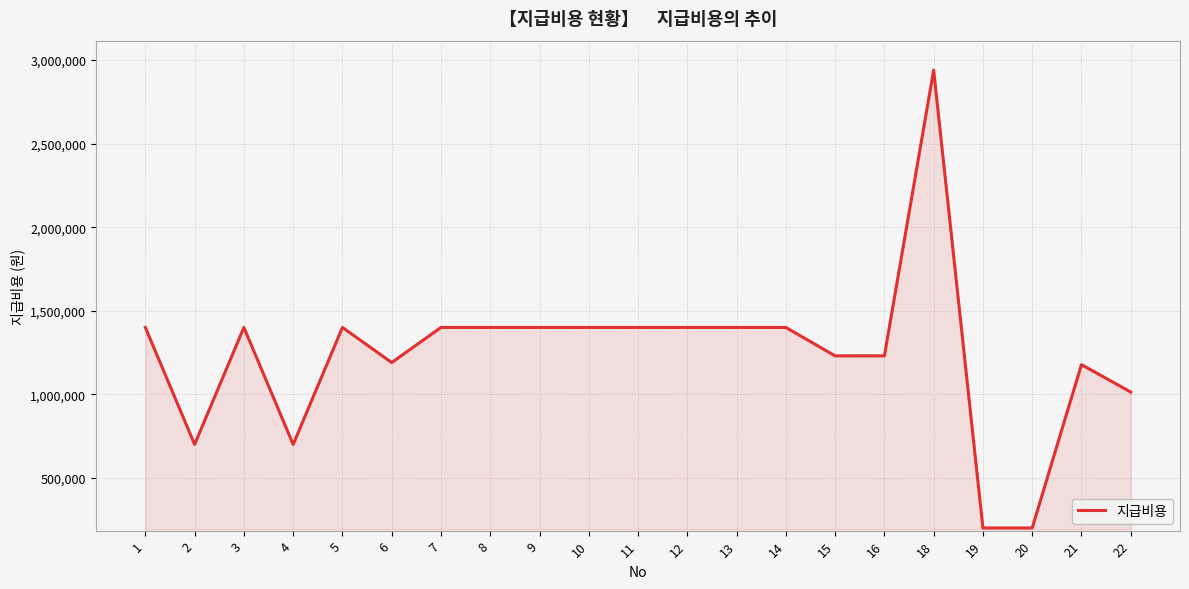

Approximately how many times larger is the value at 13 compared to 11?

1.0